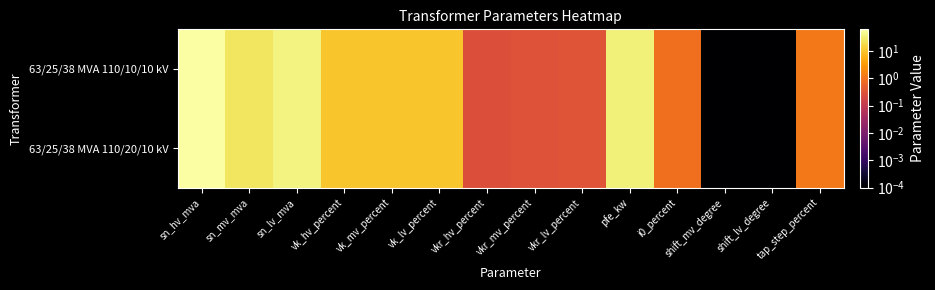

Which series has the largest total across all categories?

63/25/38 MVA 110/20/10 kV